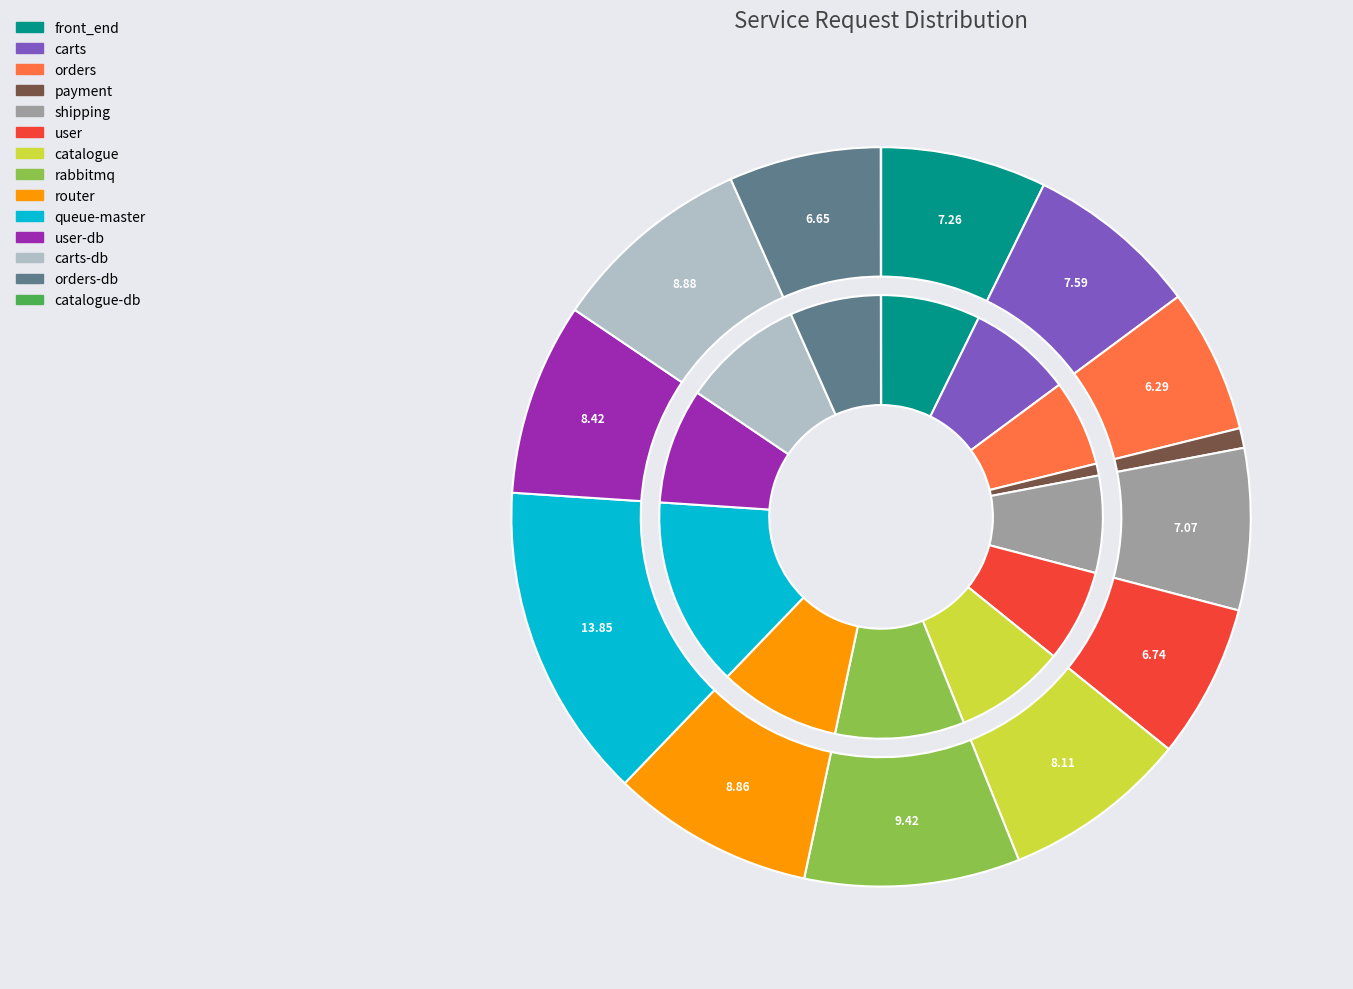

What is the largest slice in the pie chart?

queue-master